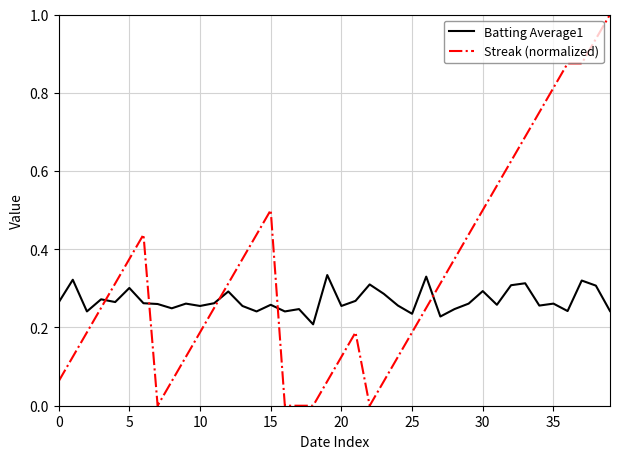

After their last crossing, which series has the higher values: Batting Average1 or Streak (normalized)?

Streak (normalized)